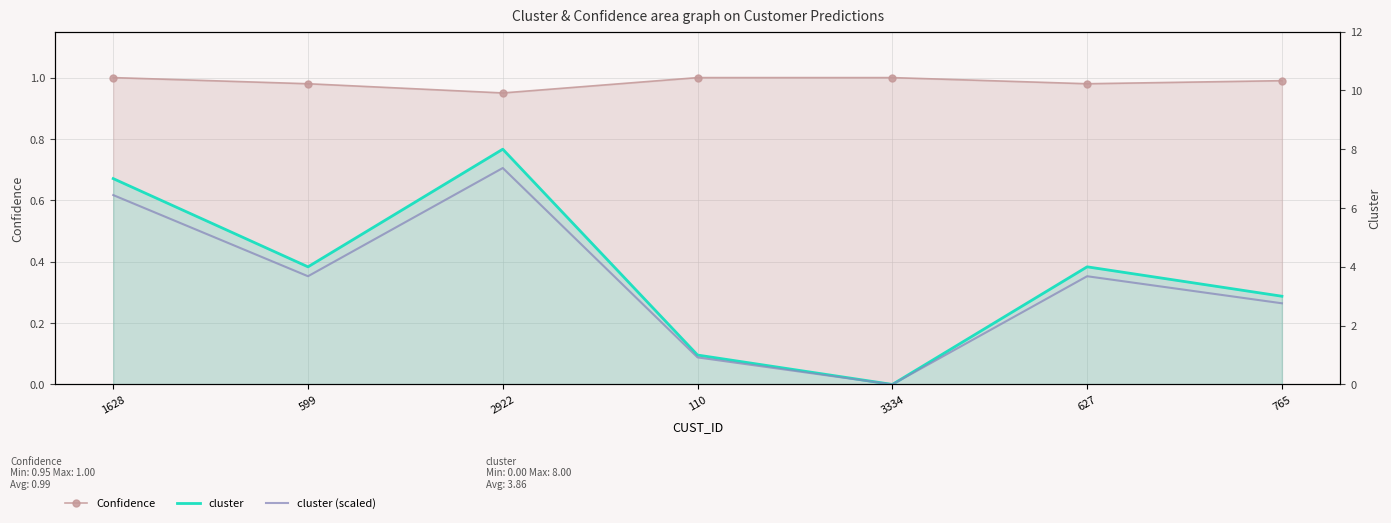

What is the spread (max minus min) of values at 1628?

6.0